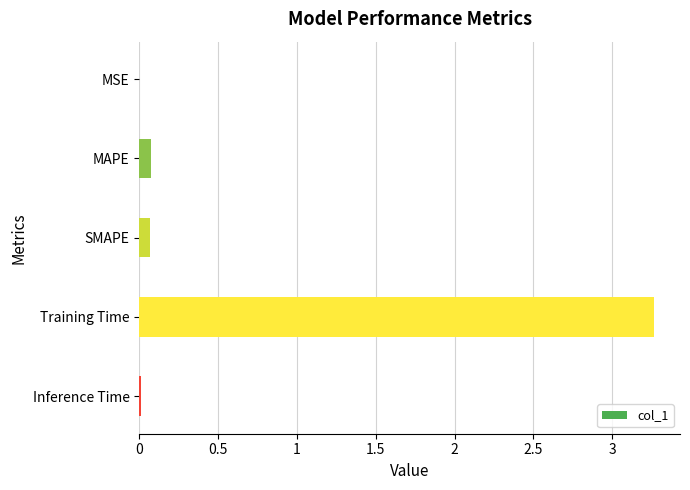

Which has a higher value, SMAPE or Training Time?

Training Time